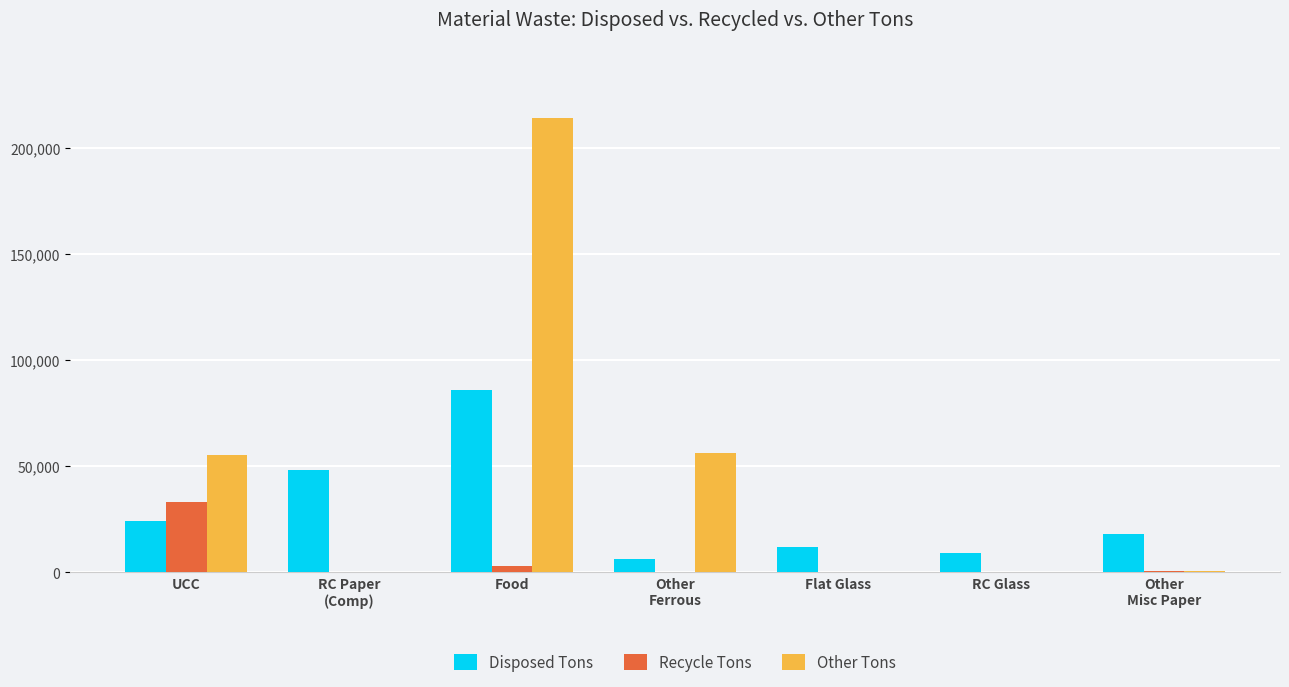

What is the total value across all series at Other
Misc Paper?

19262